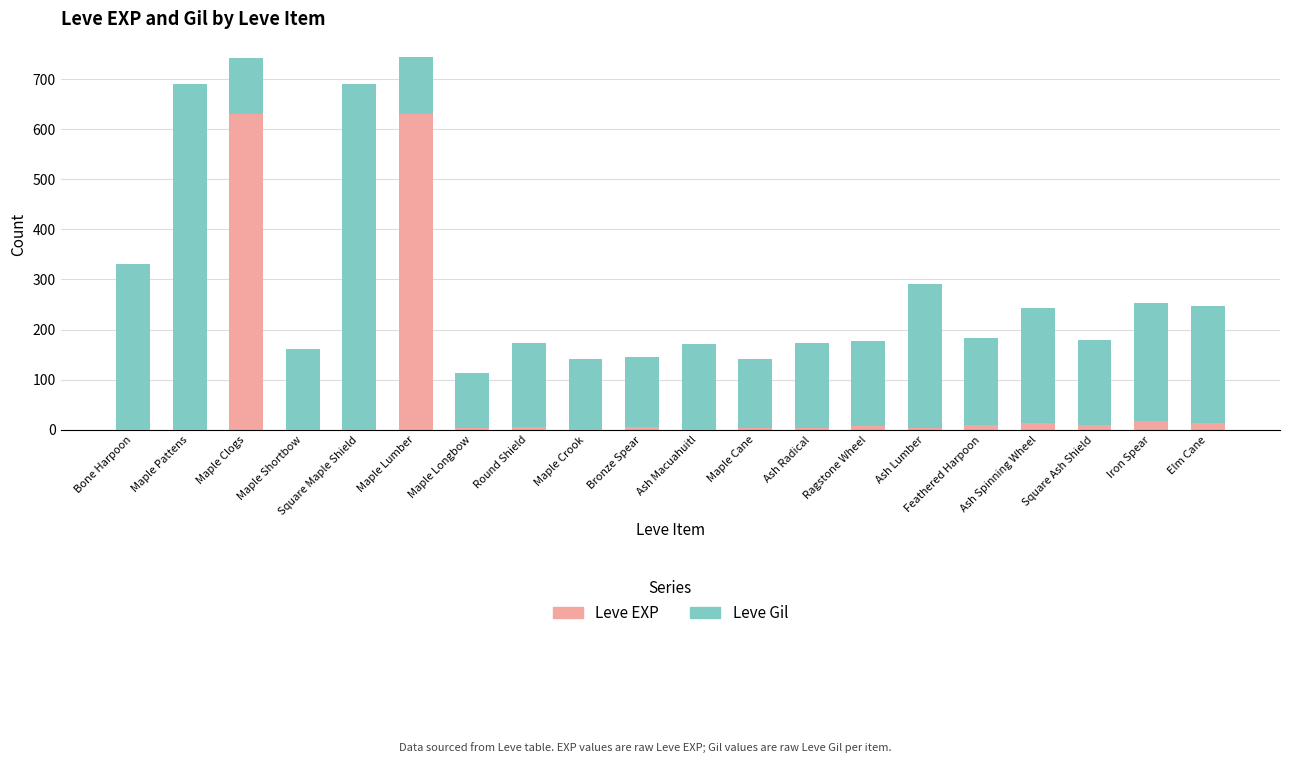

What are all the series names shown in the legend?

Leve EXP, Leve Gil